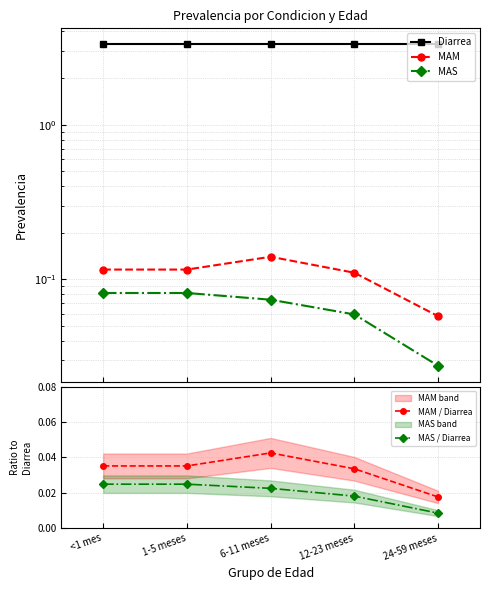

Rank the series by their maximum value, from highest to lowest.

Diarrea, MAM, MAS, MAM / Diarrea, MAS / Diarrea